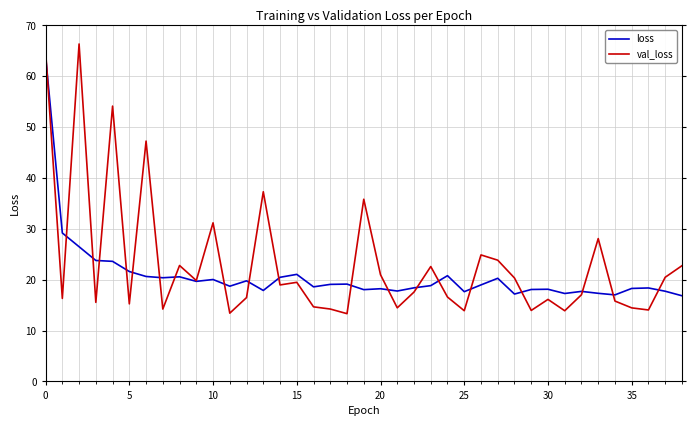

What is the difference between the maximum and minimum values in the loss series?

47.2